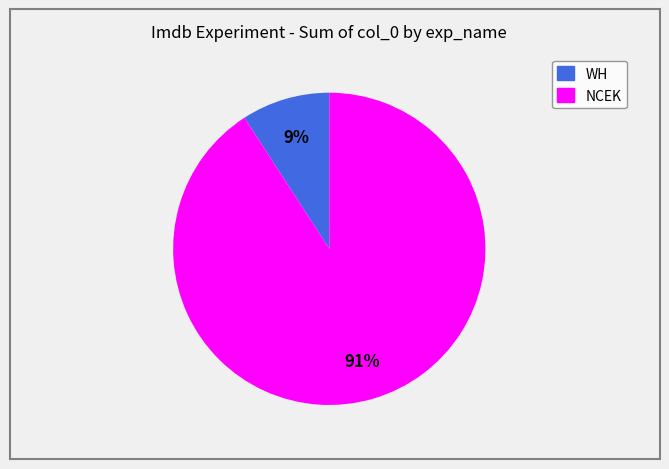

To the nearest percent, what is the average slice percentage?

50%